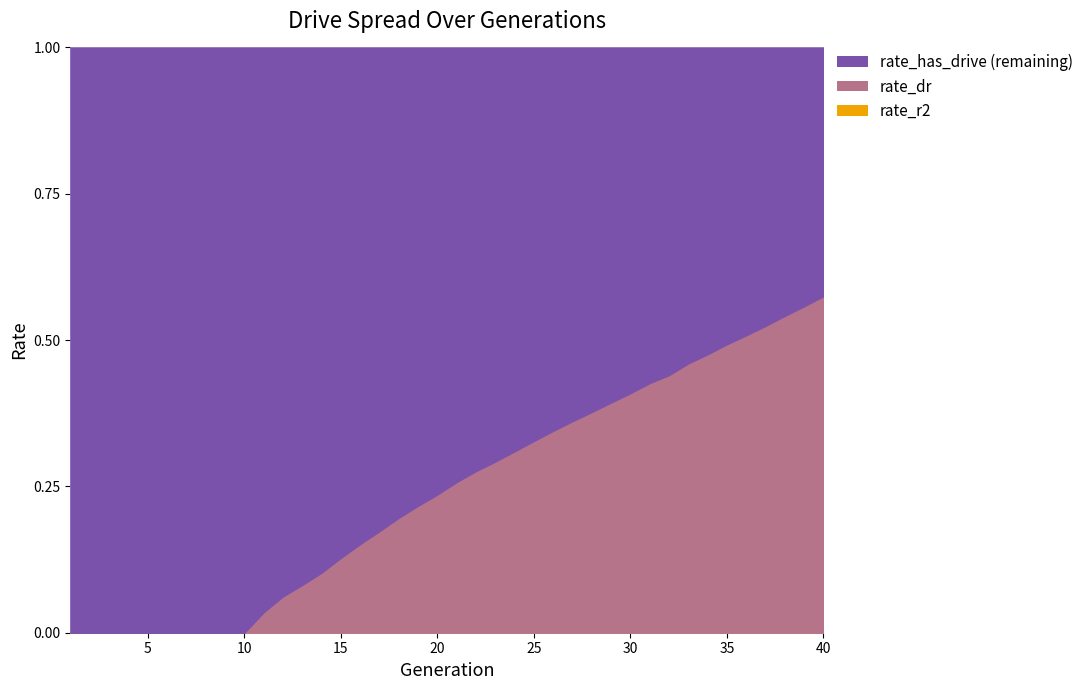

Which series has the widest spread of values?

rate_has_drive